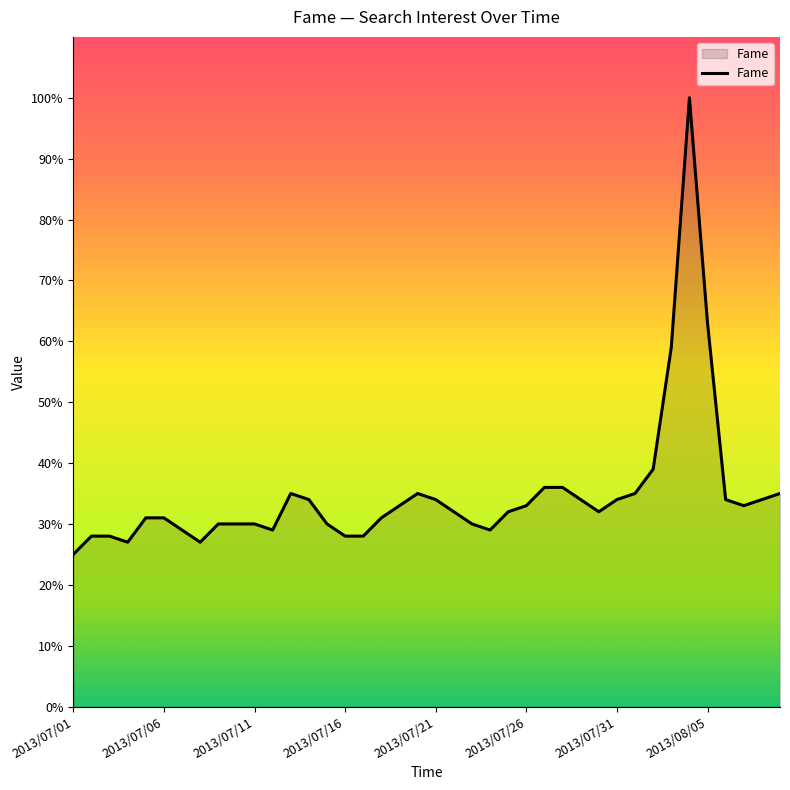

What is the sum of all values?

1393